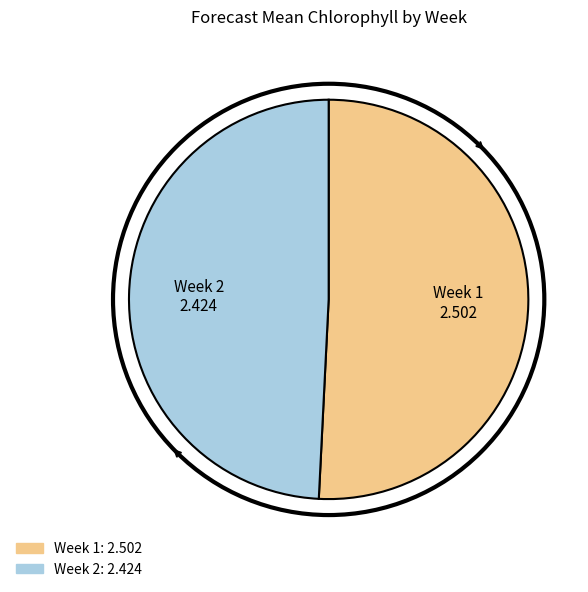

Is there any slice that represents more than half of the pie?

Yes